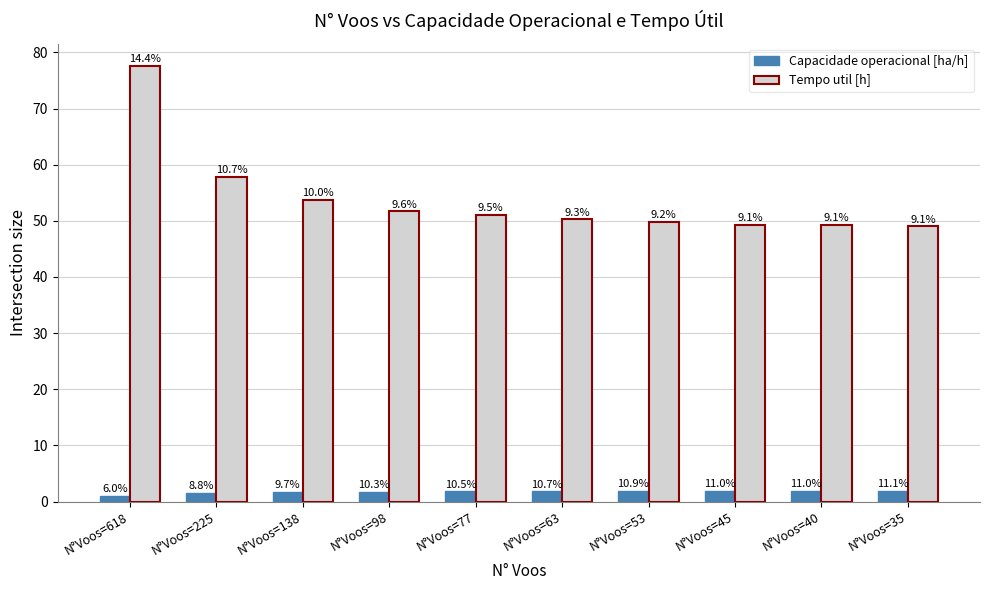

Between N°Voos=225 and N°Voos=63, which series saw the biggest shift?

Tempo util [h]